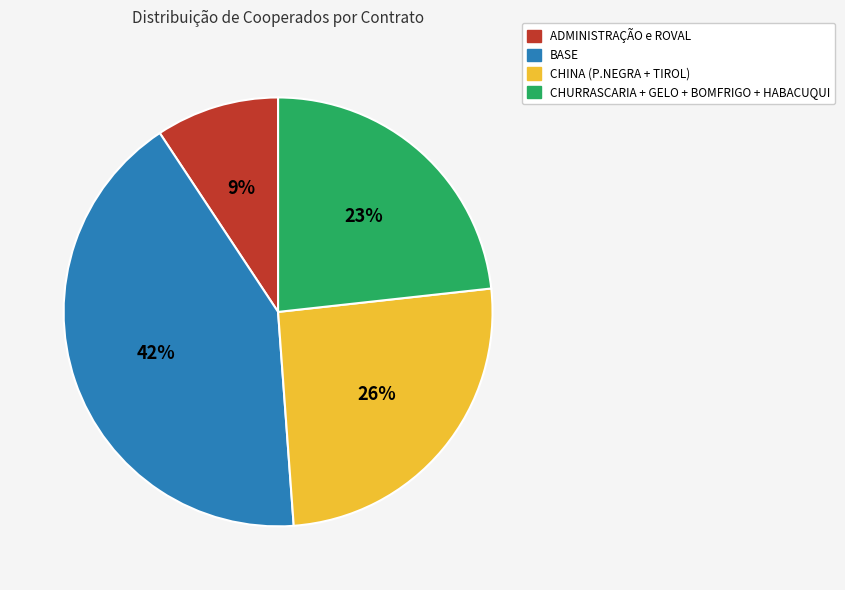

Is there any slice that represents more than half of the pie?

No